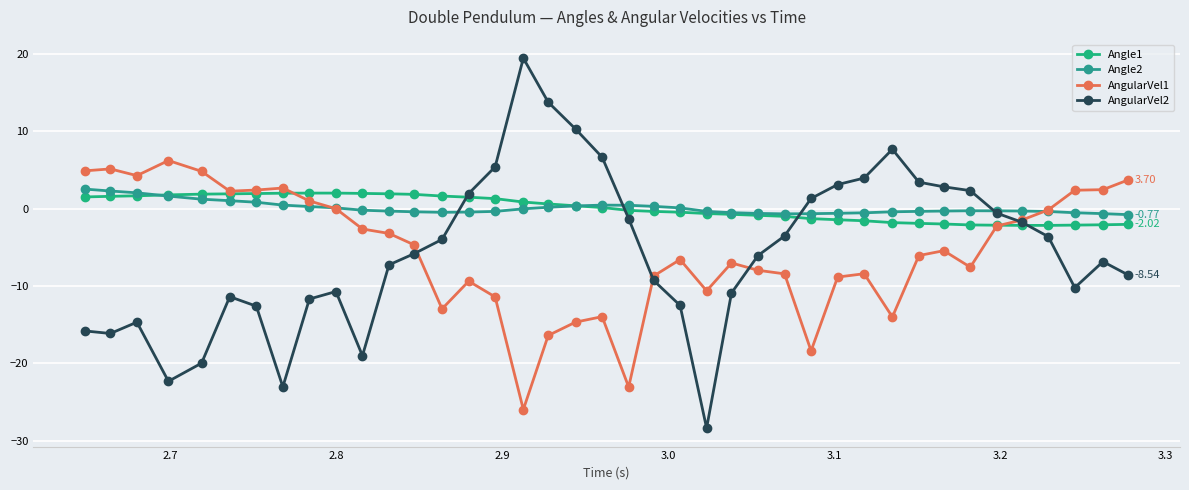

How many values in the AngularVel2 series exceed -5?

19